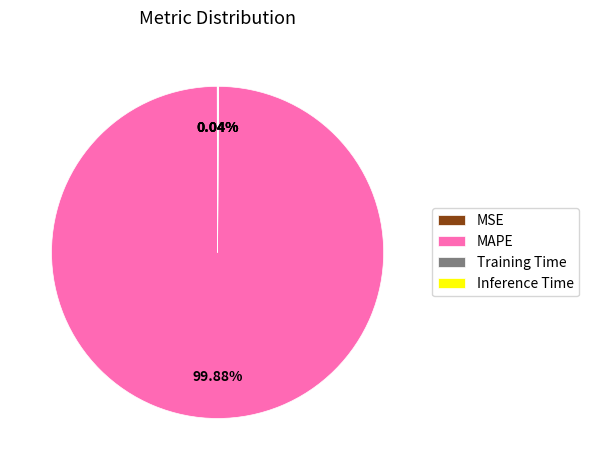

Which slice is the largest?

MAPE